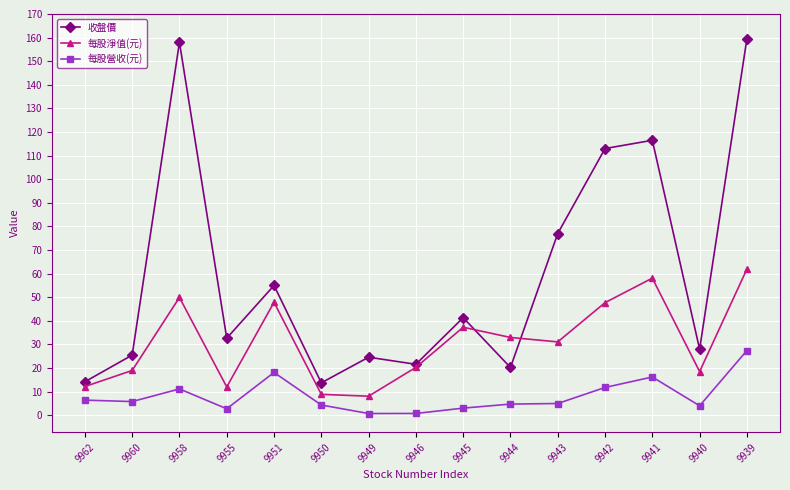

What is the total value across all series at 9940?

50.5